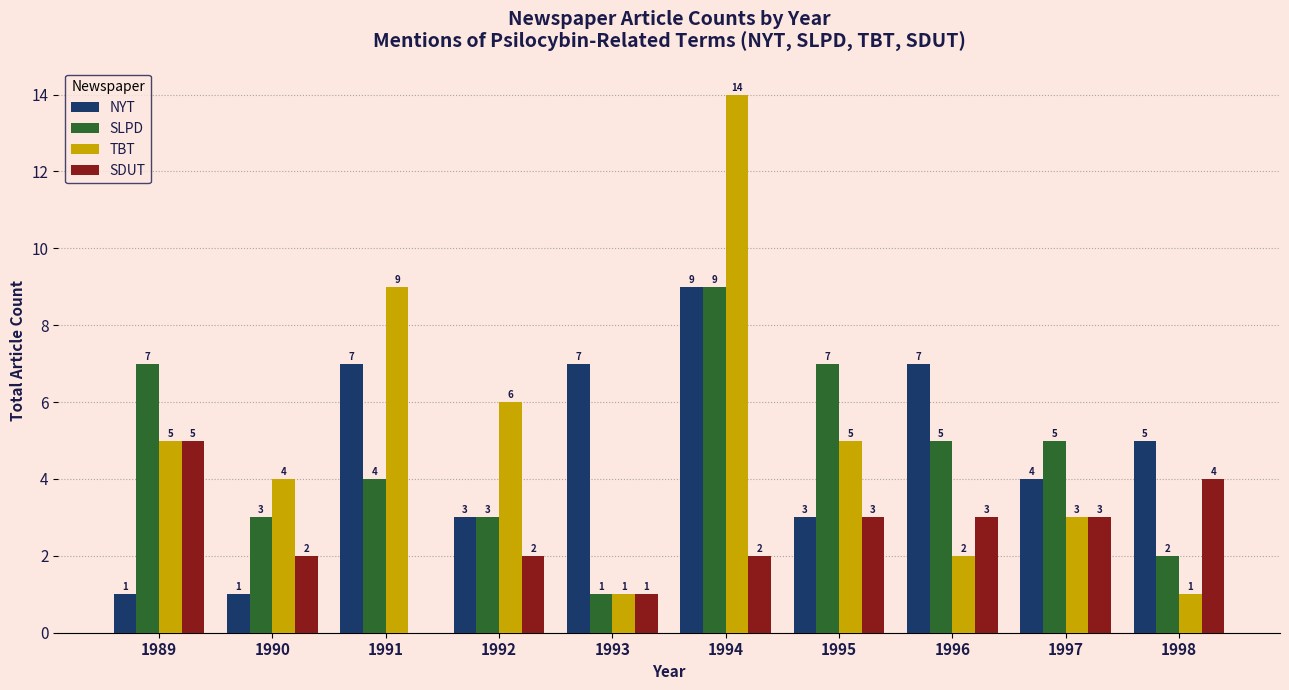

Reading left to right, what are all the values shown in this chart?

NYT: 1989=1	1990=1	1991=7	1992=3	1993=7	1994=9	1995=3	1996=7	1997=4	1998=5
SLPD: 1989=7	1990=3	1991=4	1992=3	1993=1	1994=9	1995=7	1996=5	1997=5	1998=2
TBT: 1989=5	1990=4	1991=9	1992=6	1993=1	1994=14	1995=5	1996=2	1997=3	1998=1
SDUT: 1989=5	1990=2	1991=0	1992=2	1993=1	1994=2	1995=3	1996=3	1997=3	1998=4